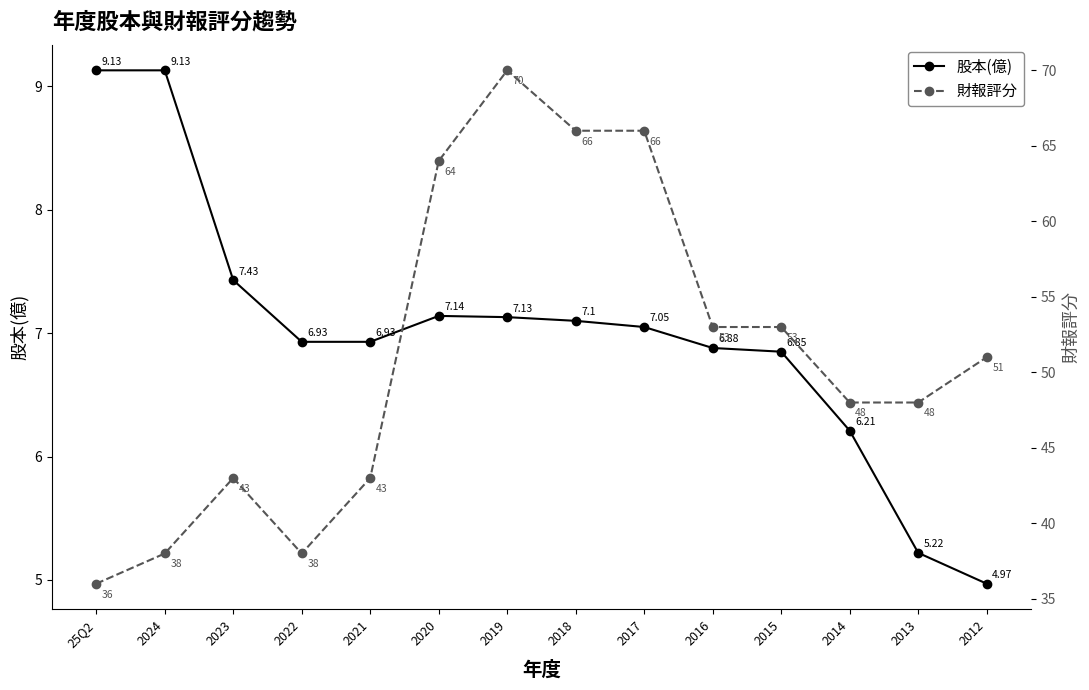

At which category does the chart reach its minimum across all series?

2012